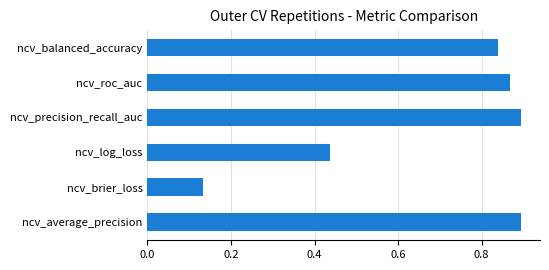

What is the value of the ncv_roc_auc bar at the 5th from the left?

0.9